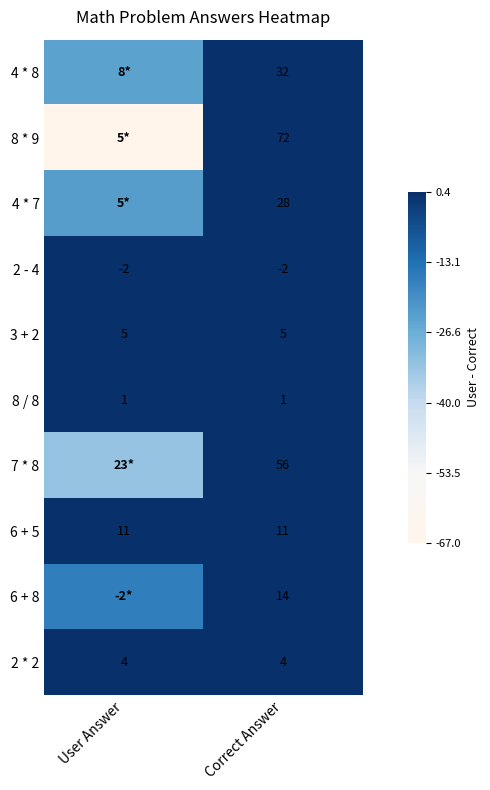

Is the value of 4 * 7 at Correct Answer greater than the value of 3 + 2 at Correct Answer?

Yes